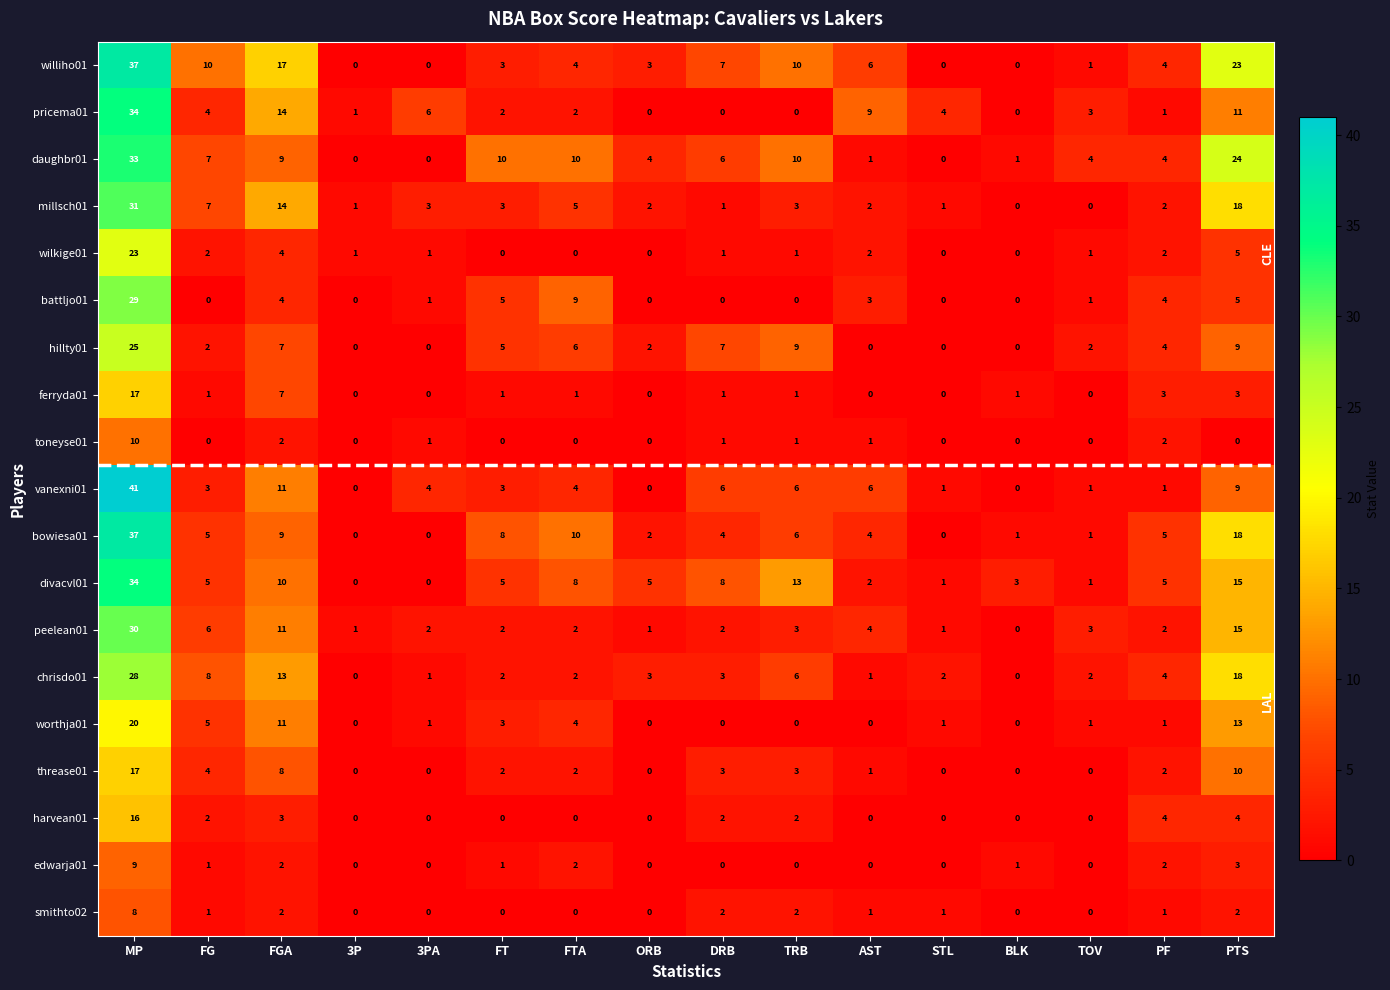

What is the difference between the maximum and minimum values in the bowiesa01 series?

37